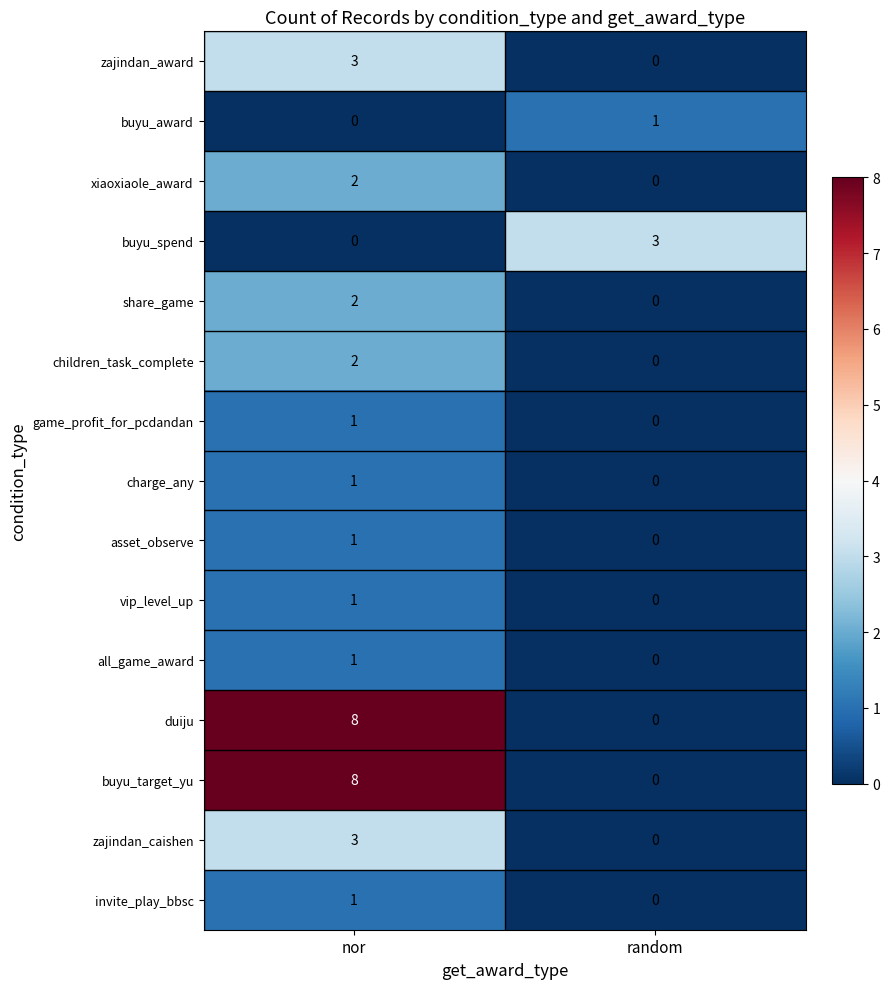

Which category has the highest value across all series?

nor